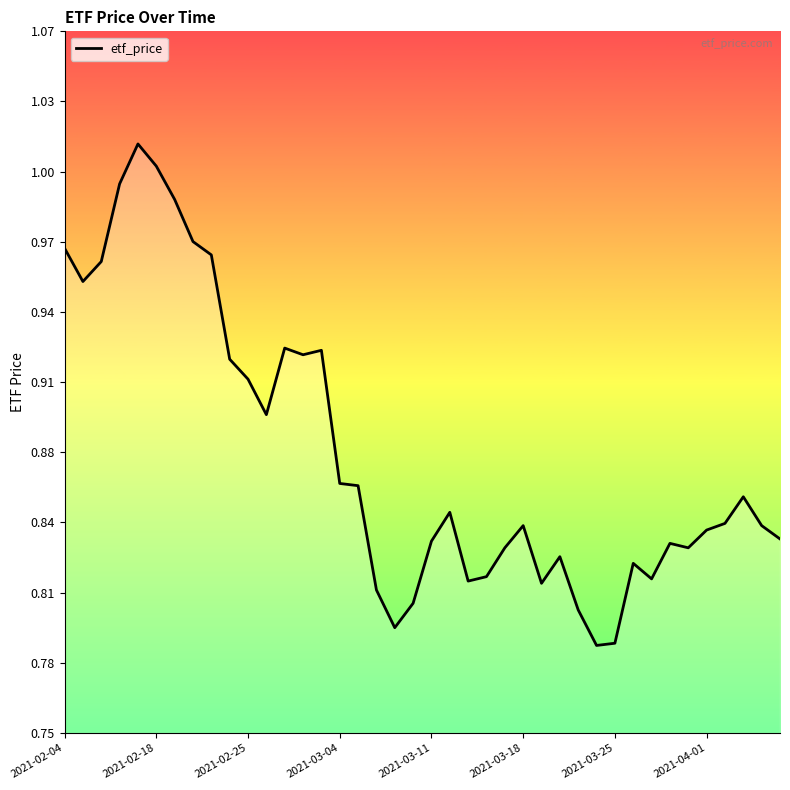

Is this an area chart (filled region under the line)?

Yes